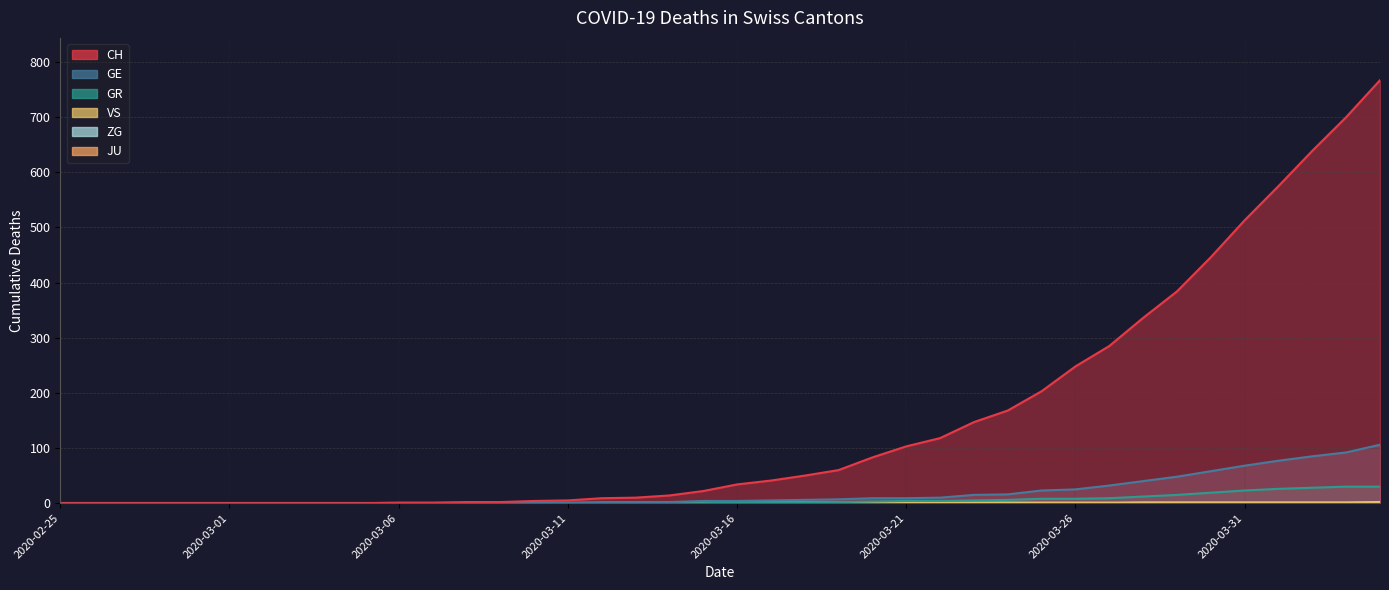

Count the number of categories in the chart.

40